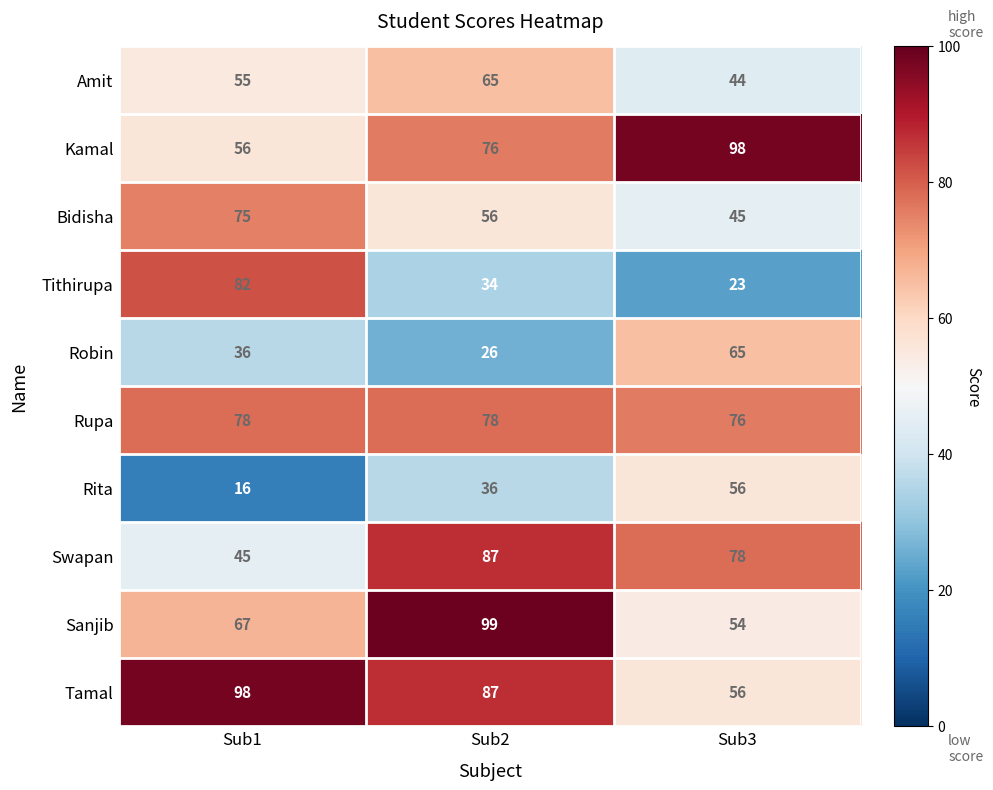

Count the number of data series in this chart.

10